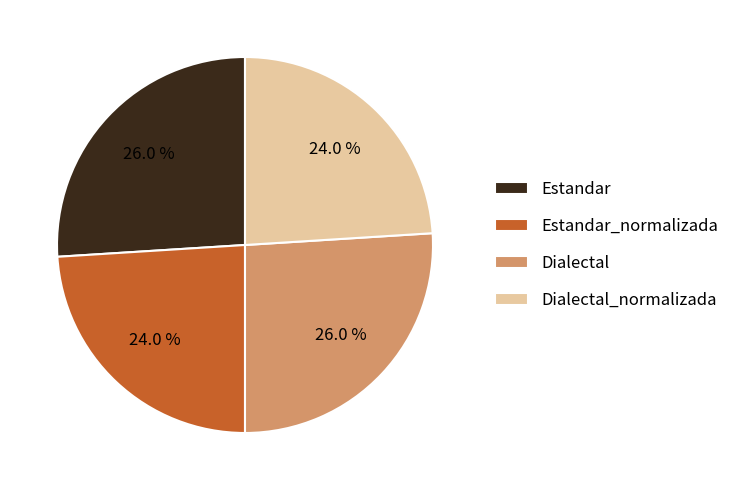

Does Estandar account for over 50% of the chart?

No